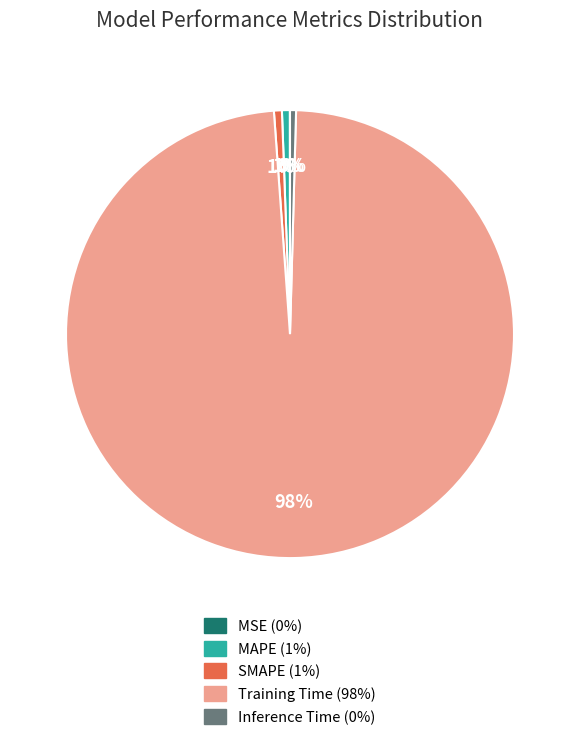

Which slice is the largest?

Training Time